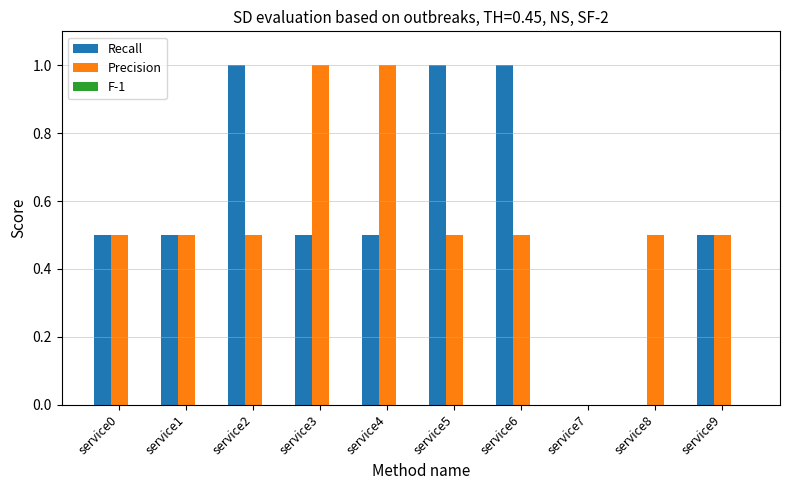

What is the greatest value displayed?

1.0